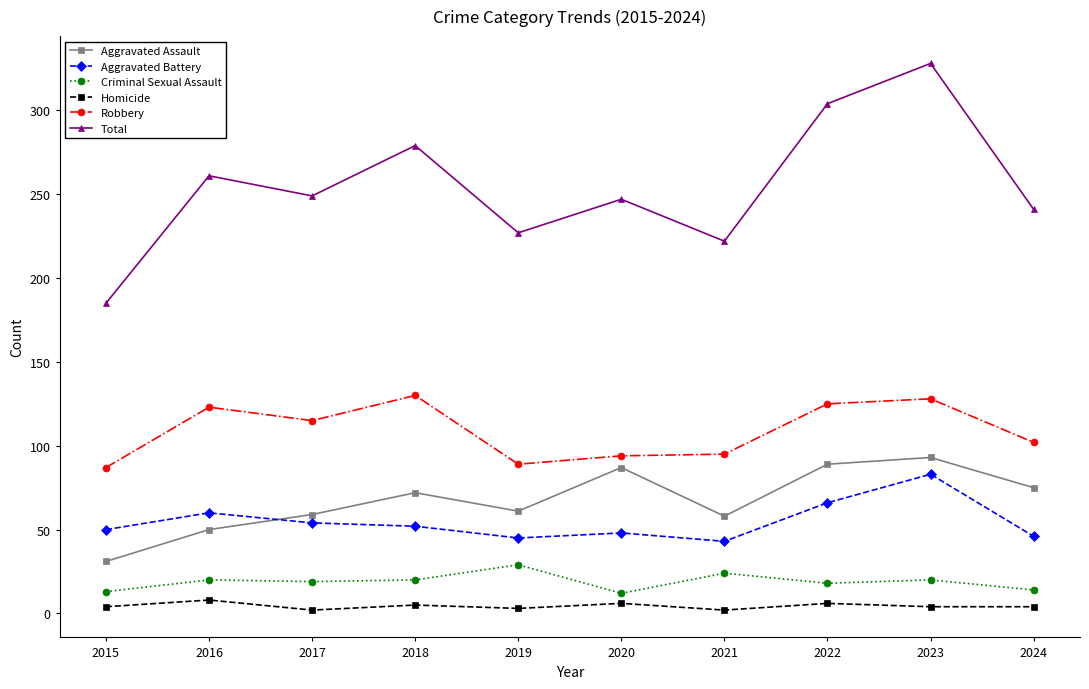

Where is the first local minimum for Total?

2017